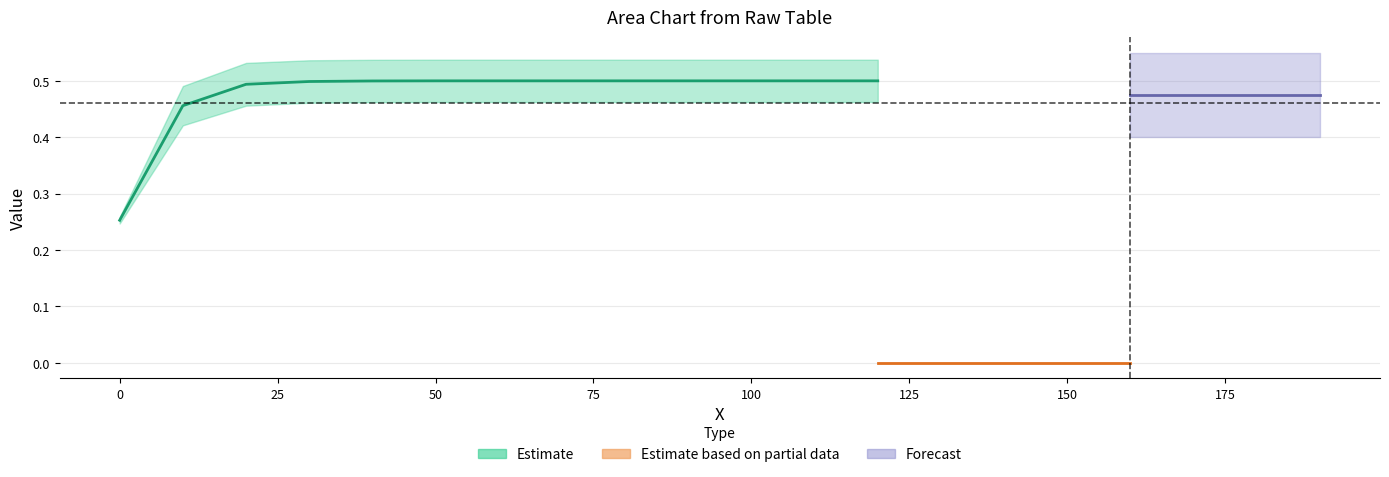

What is the sum of all row2 values?

9.0